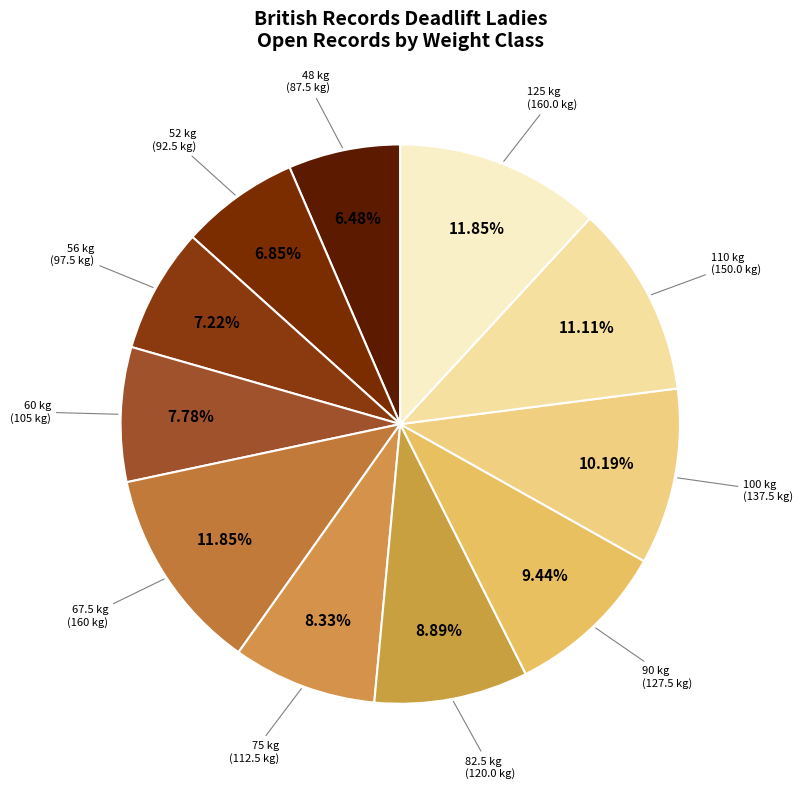

Approximately how many times larger is the value at 125 kg compared to 82.5 kg?

1.3